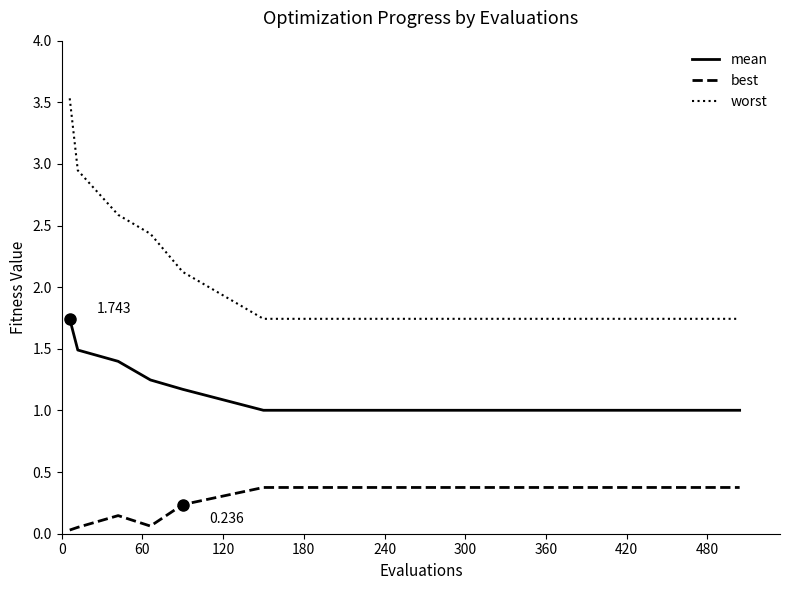

Rank the series by their maximum value, from lowest to highest.

best, mean, worst